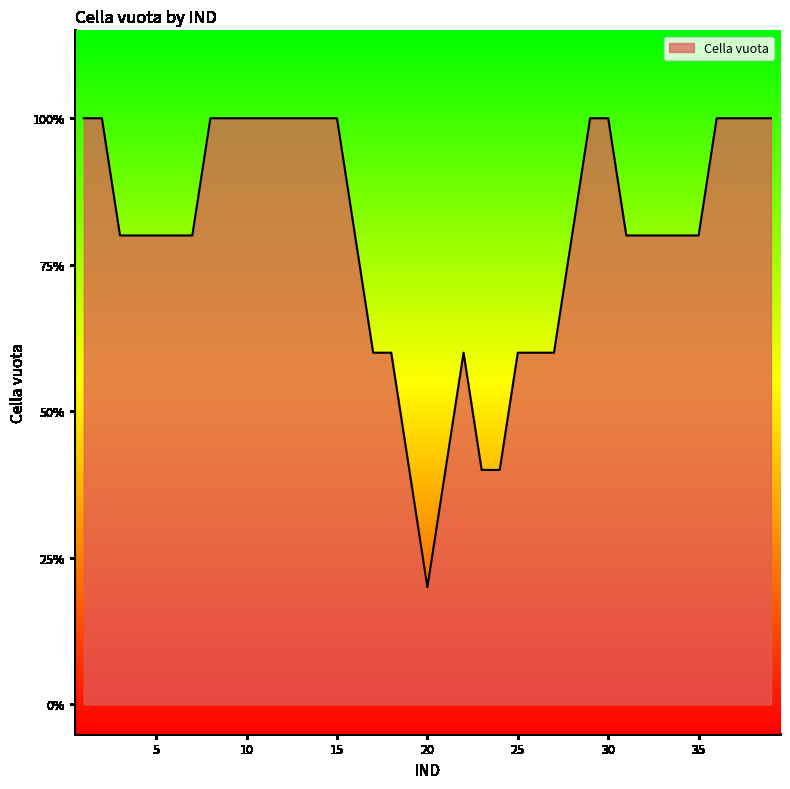

Does the chart have visible grid lines?

No